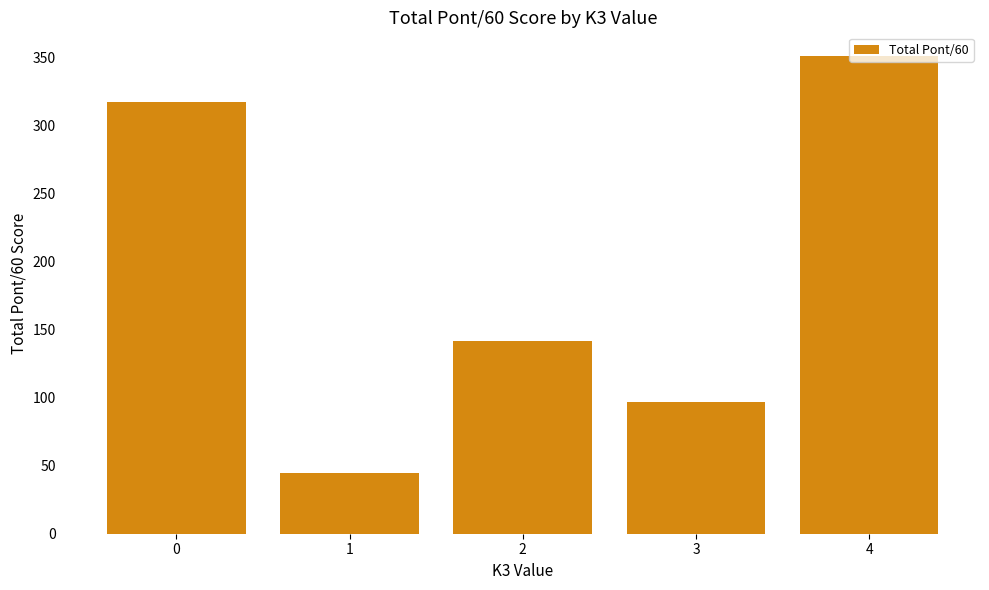

What is the value of the 4th bar from the left?

97